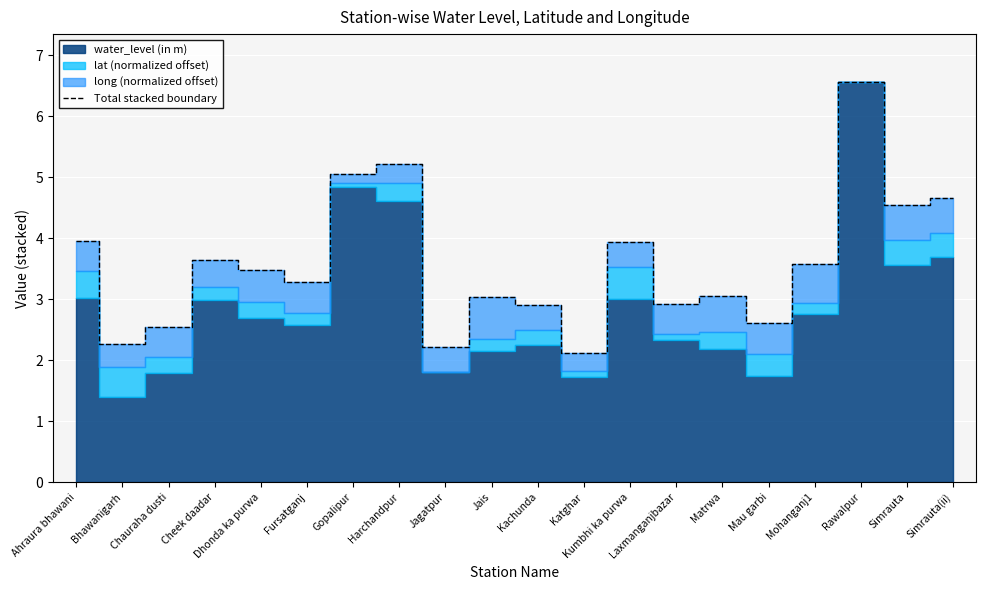

The Total stacked boundary series shows 2.5 at Harchandpur. True or false?

False